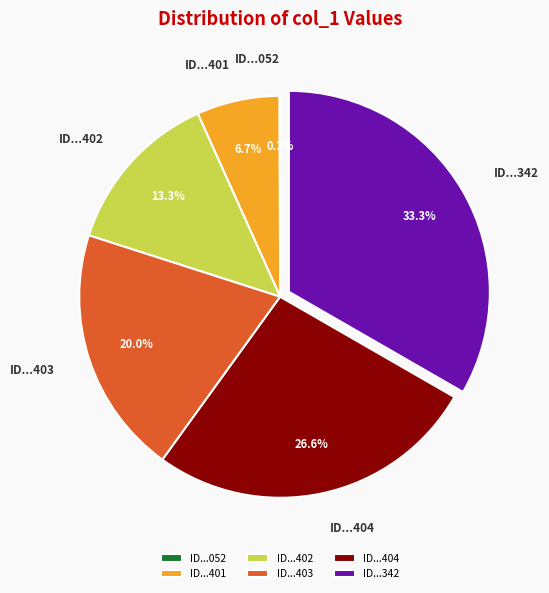

Combined, what portion of the pie is ID...403 and ID...401?

26.7%